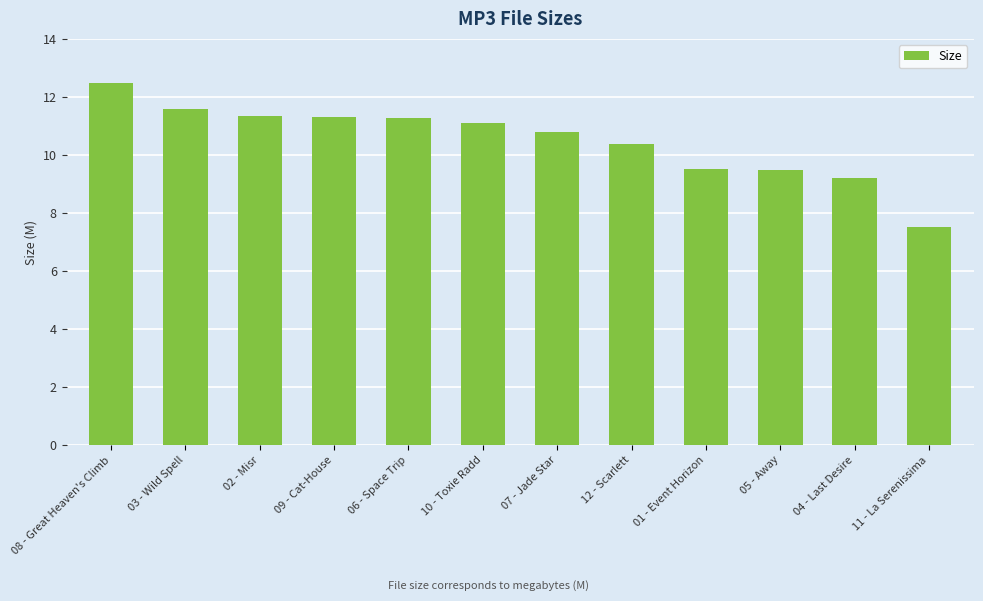

What is the difference between the second highest and second lowest values?

2.4